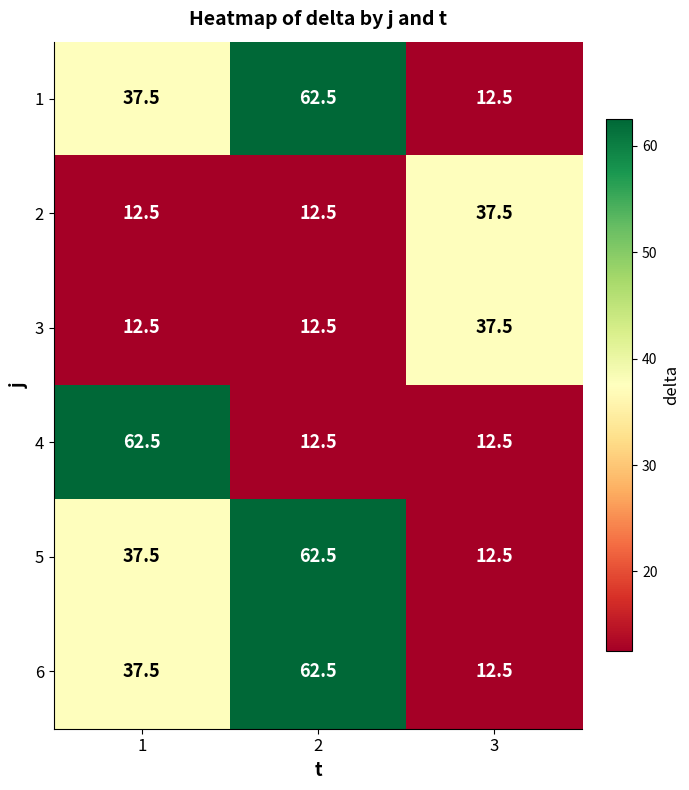

Is it true that 4 equals 16.6 at 2?

False